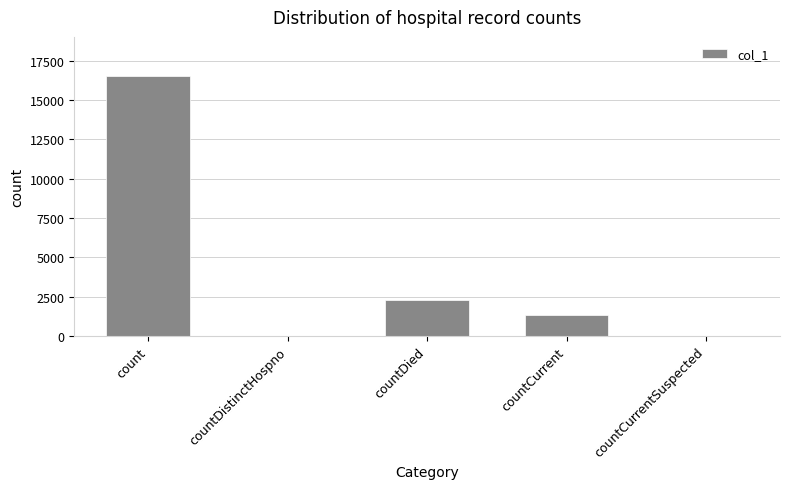

Reading left to right, what are all the values shown in this chart?

count=16529	countDistinctHospno=0	countDied=2296	countCurrent=1333	countCurrentSuspected=0